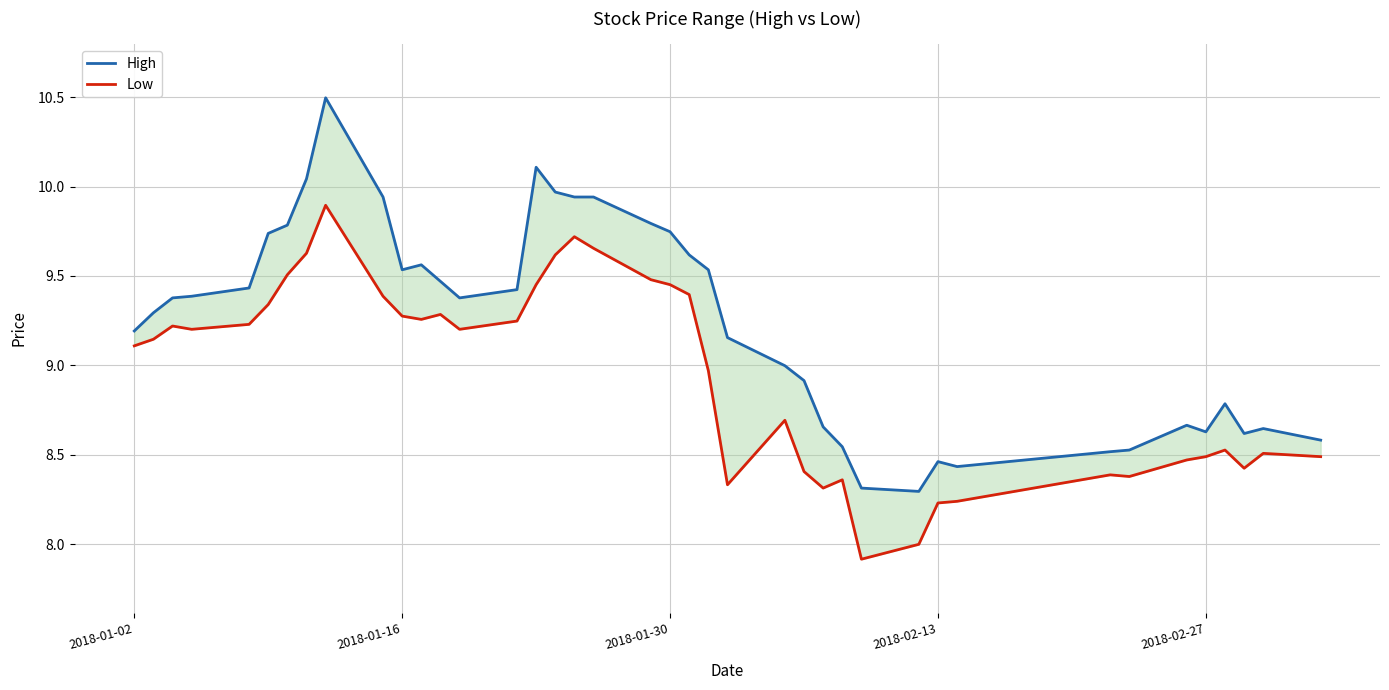

Which series has the largest total across all categories?

High